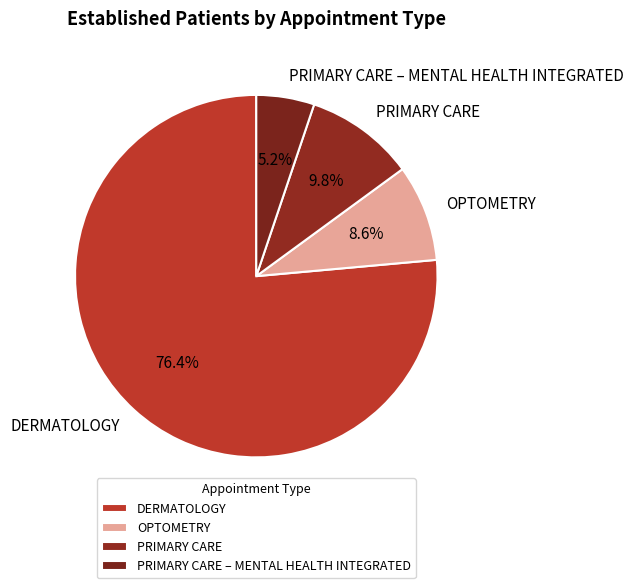

Which category accounts for the majority?

DERMATOLOGY